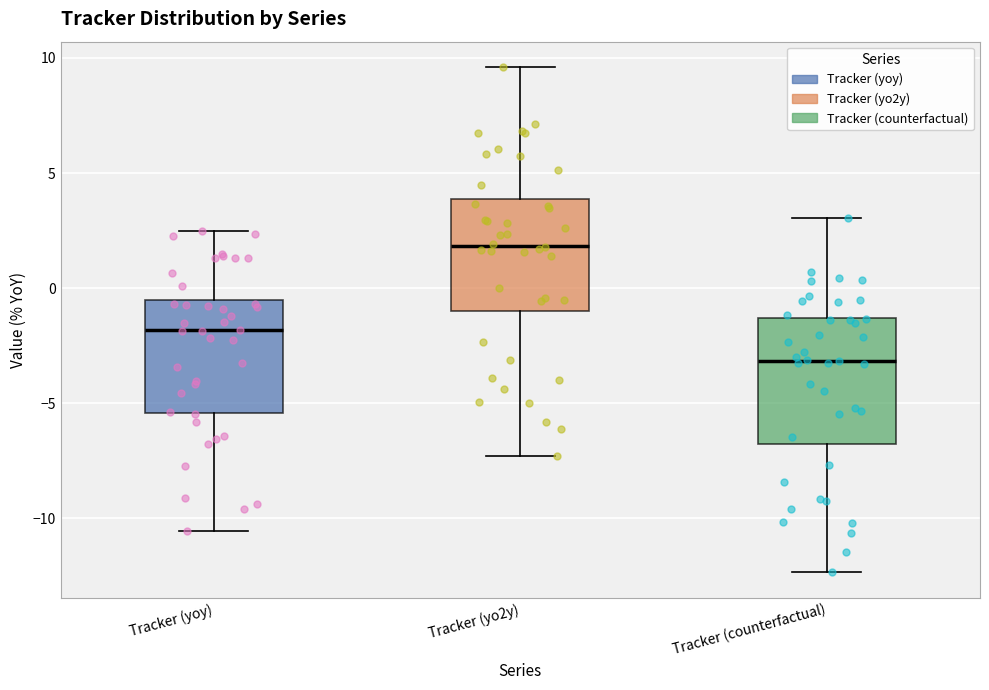

Where does the median line of the box for Tracker (counterfactual) sit on the y-axis? The values are not printed on the chart, so give them approximately, as read against the axis.

-3.0